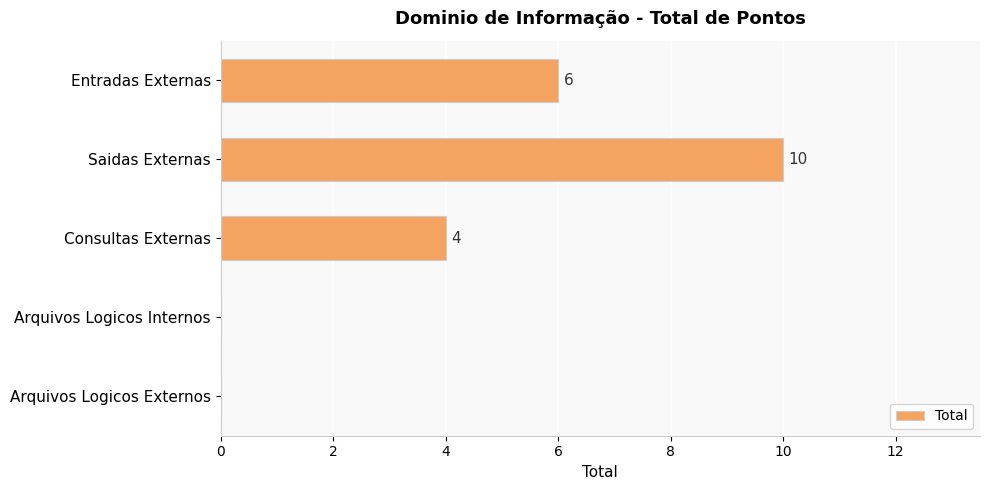

Which category has the highest value across all series?

Saidas Externas